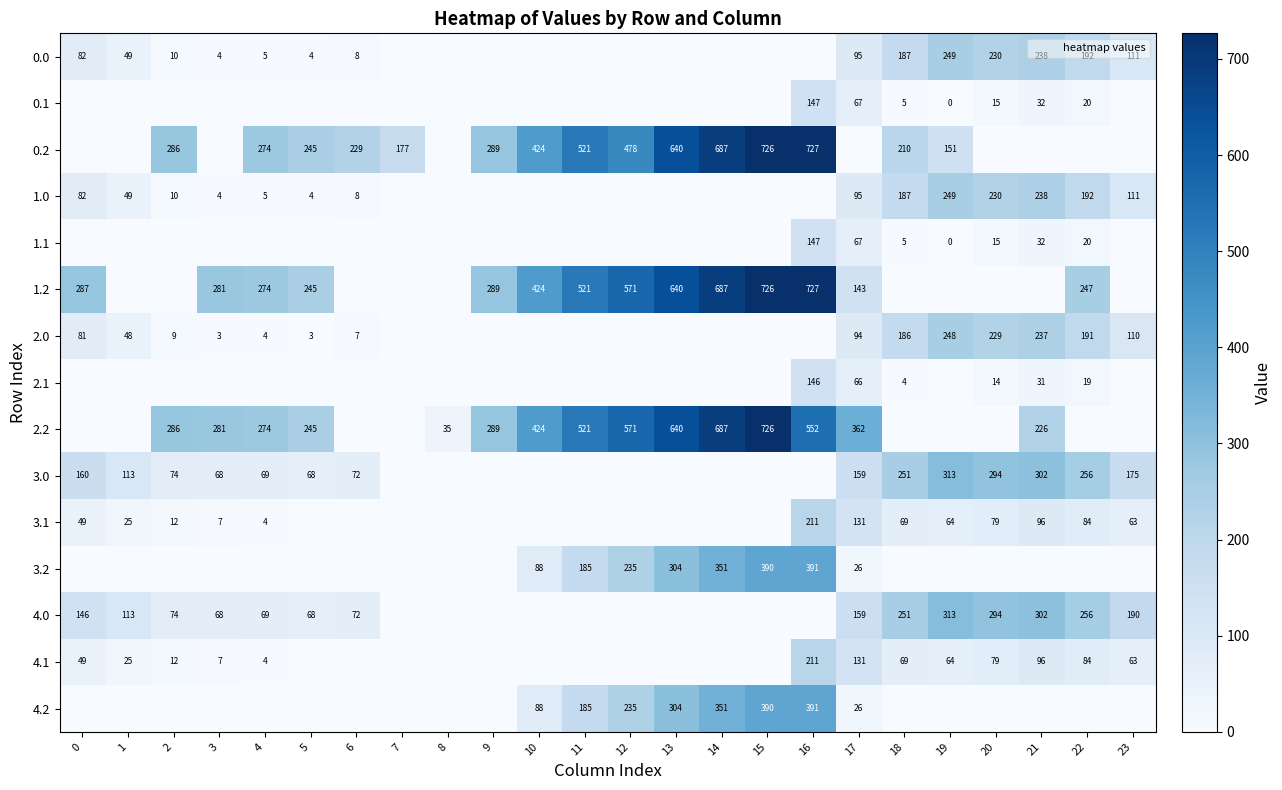

At which label is 3.0 closest to 156?

17